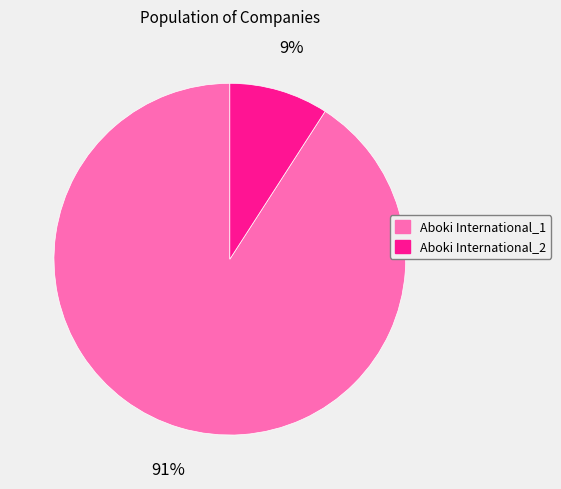

Is the sum of Aboki International_1 and Aboki International_2 greater than half?

Yes